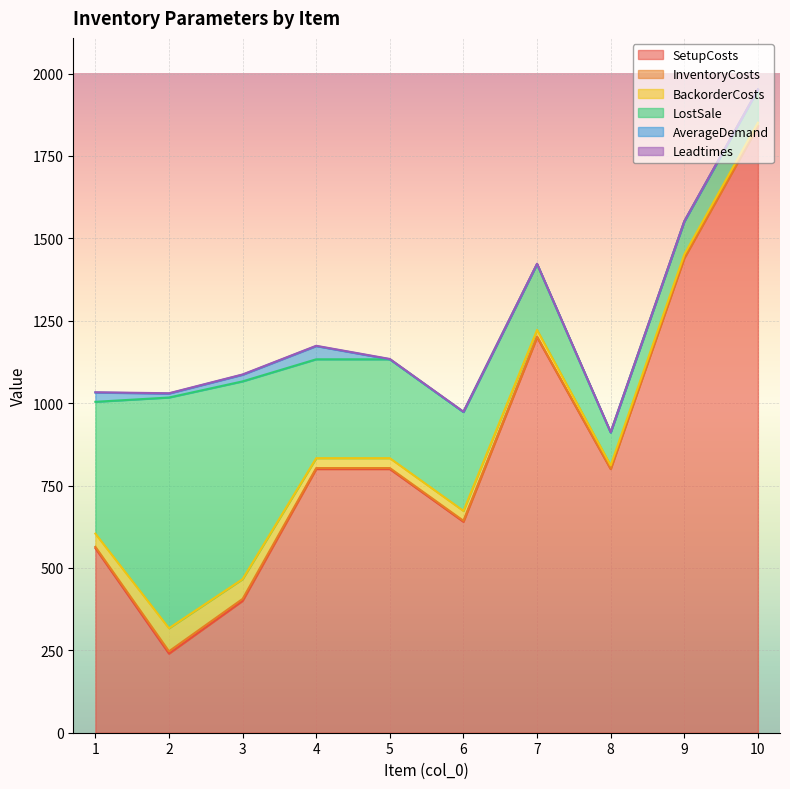

At which category is the sum across all series the highest?

10